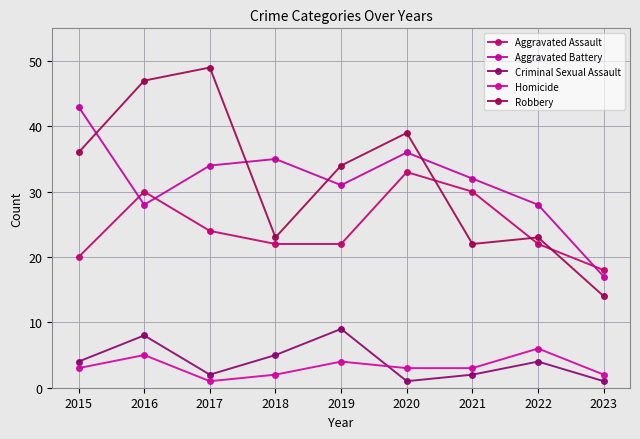

True or false: Robbery and Homicide intersect in this chart.

False